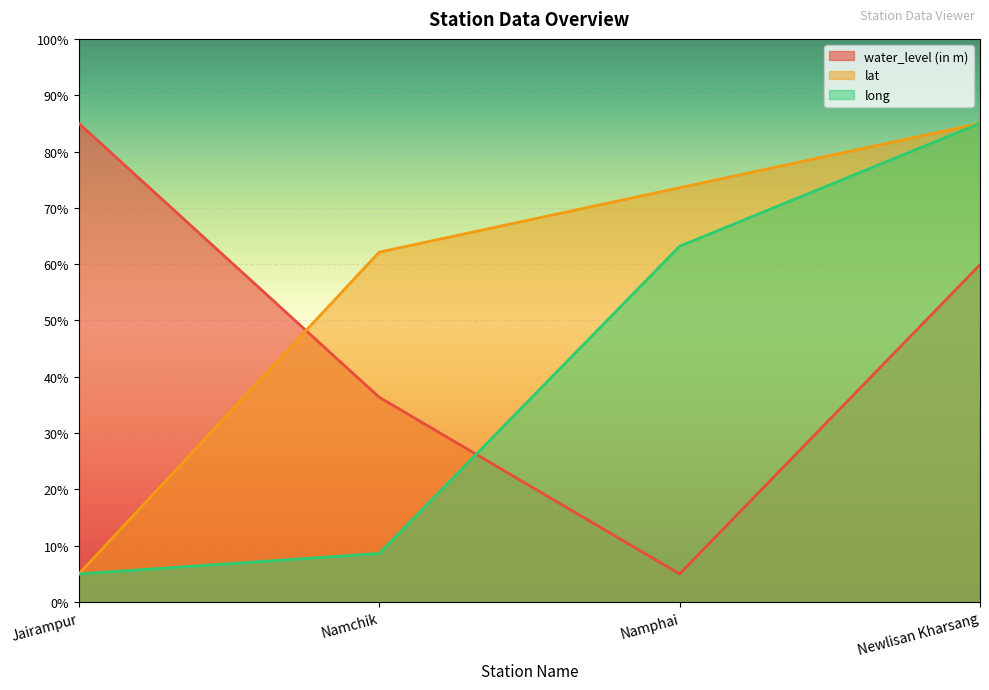

What is the value of the long point at the 3rd from the left?

63.2